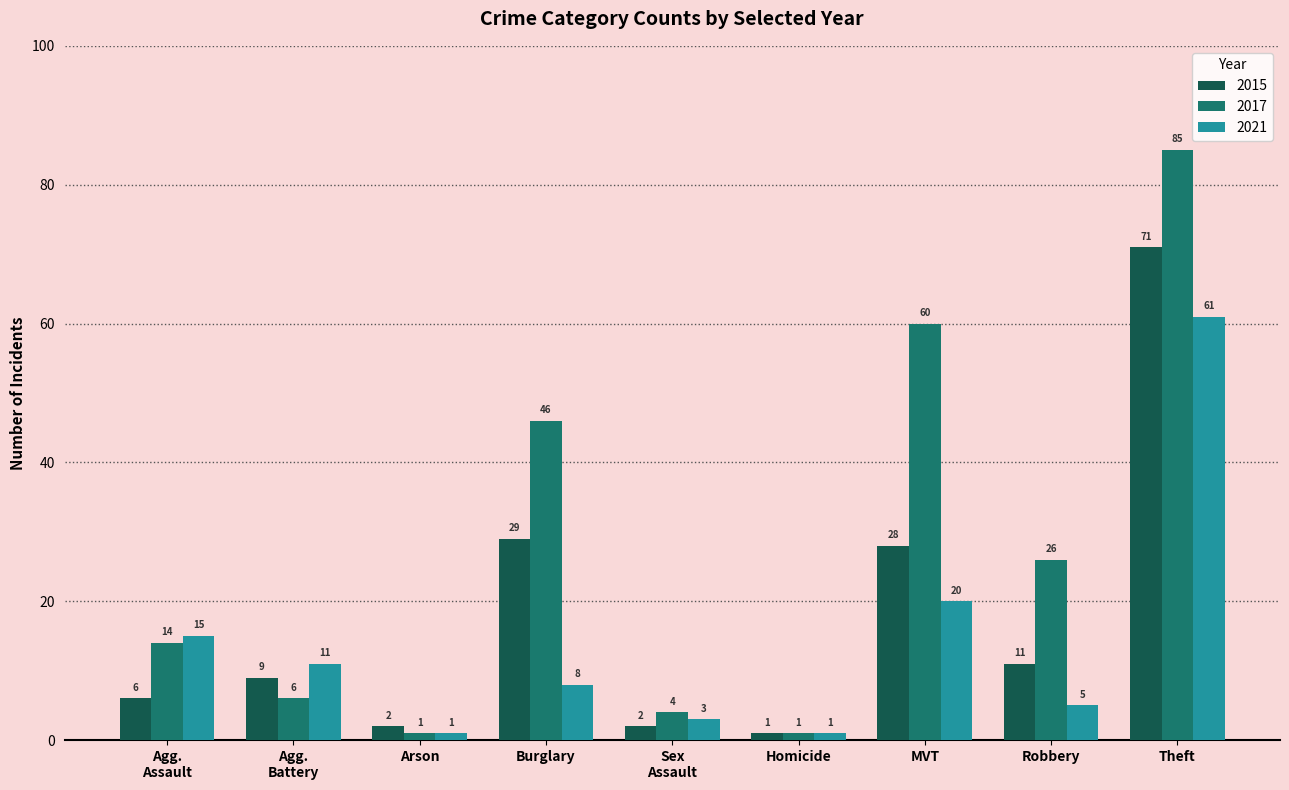

Where does the 2021 series first go above 8?

Agg.
Assault